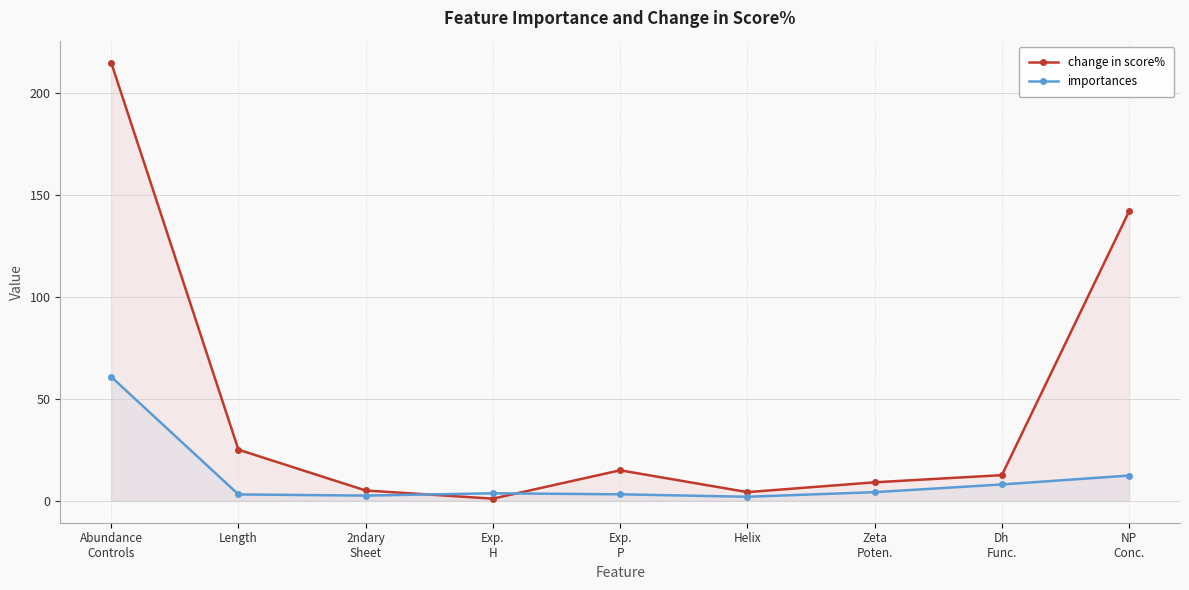

What is the highest value of the importances series?

60.8